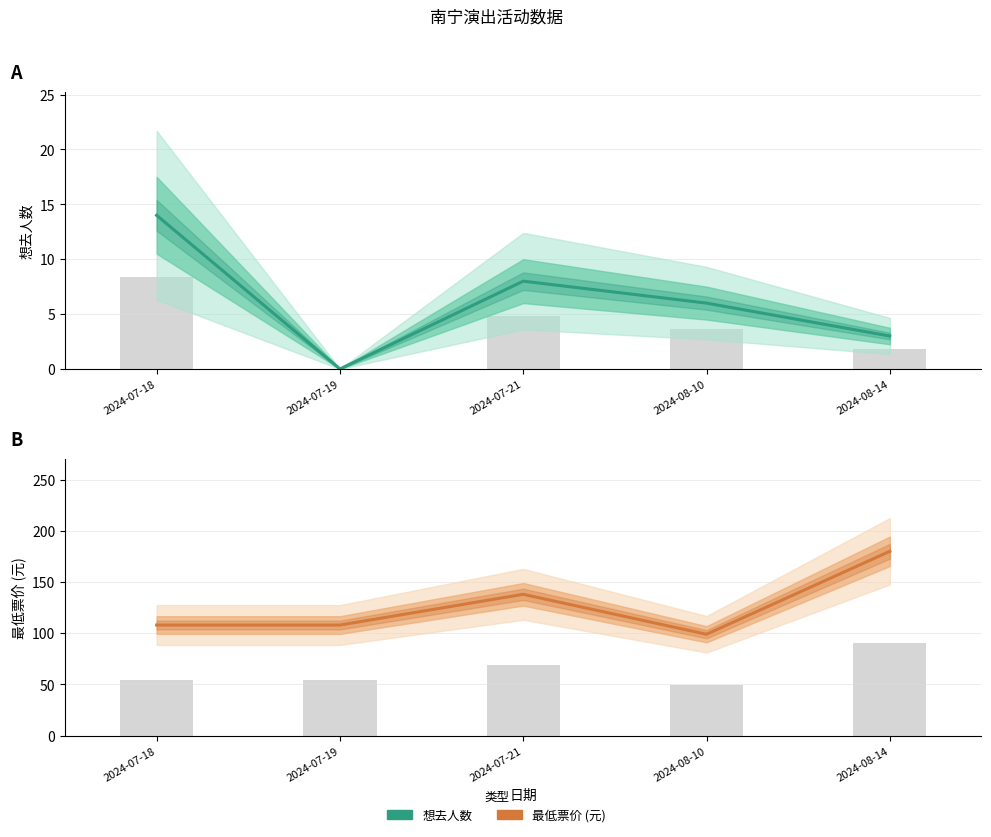

At how many categories does at least one series exceed 159?

1